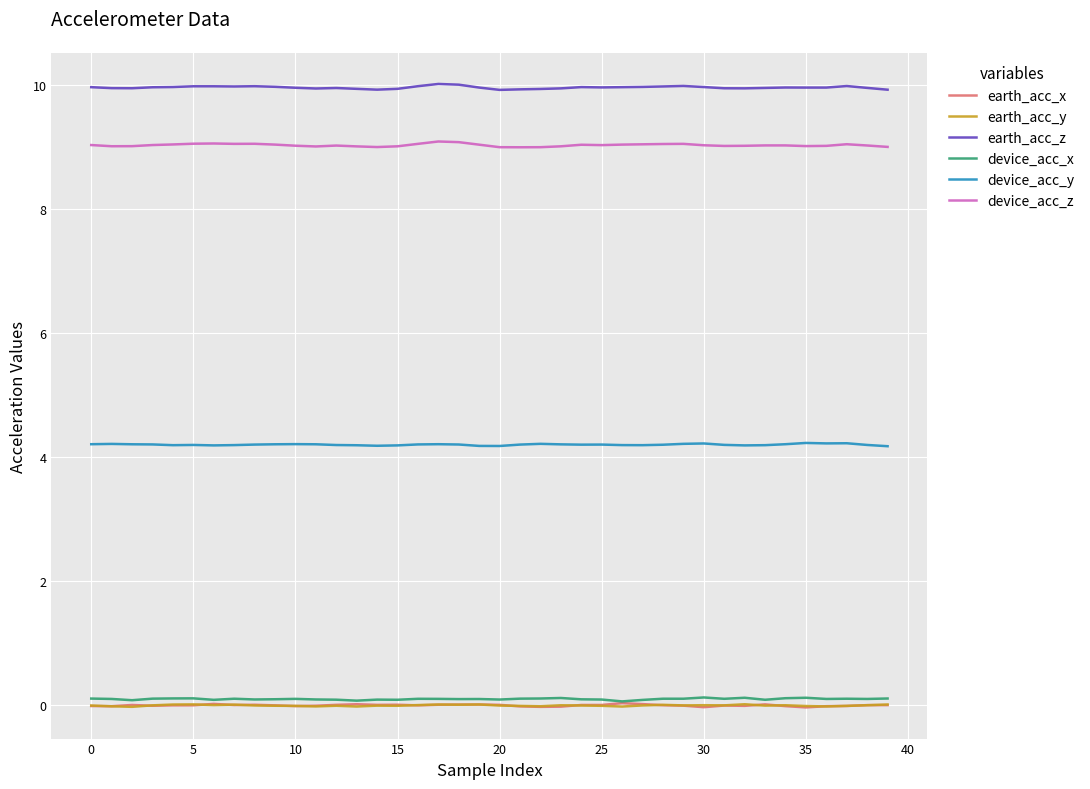

What are all the series names shown in the legend?

earth_acc_x, earth_acc_y, earth_acc_z, device_acc_x, device_acc_y, device_acc_z